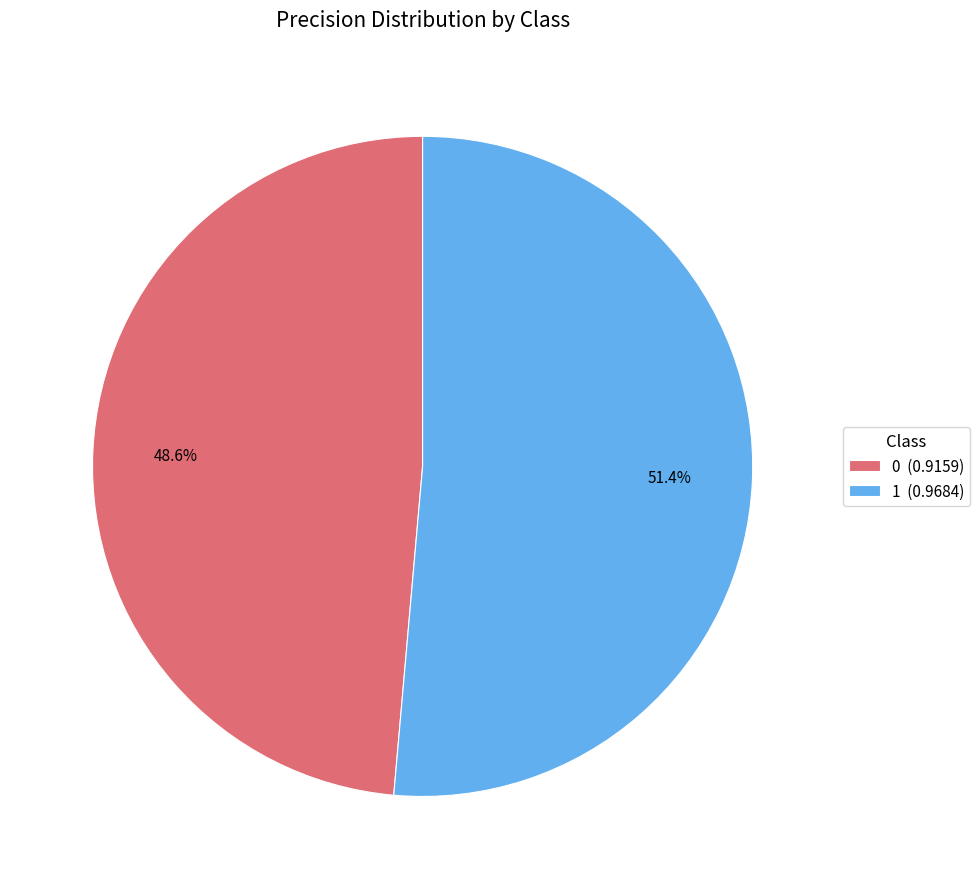

Rank the categories by value from highest to lowest.

1, 0